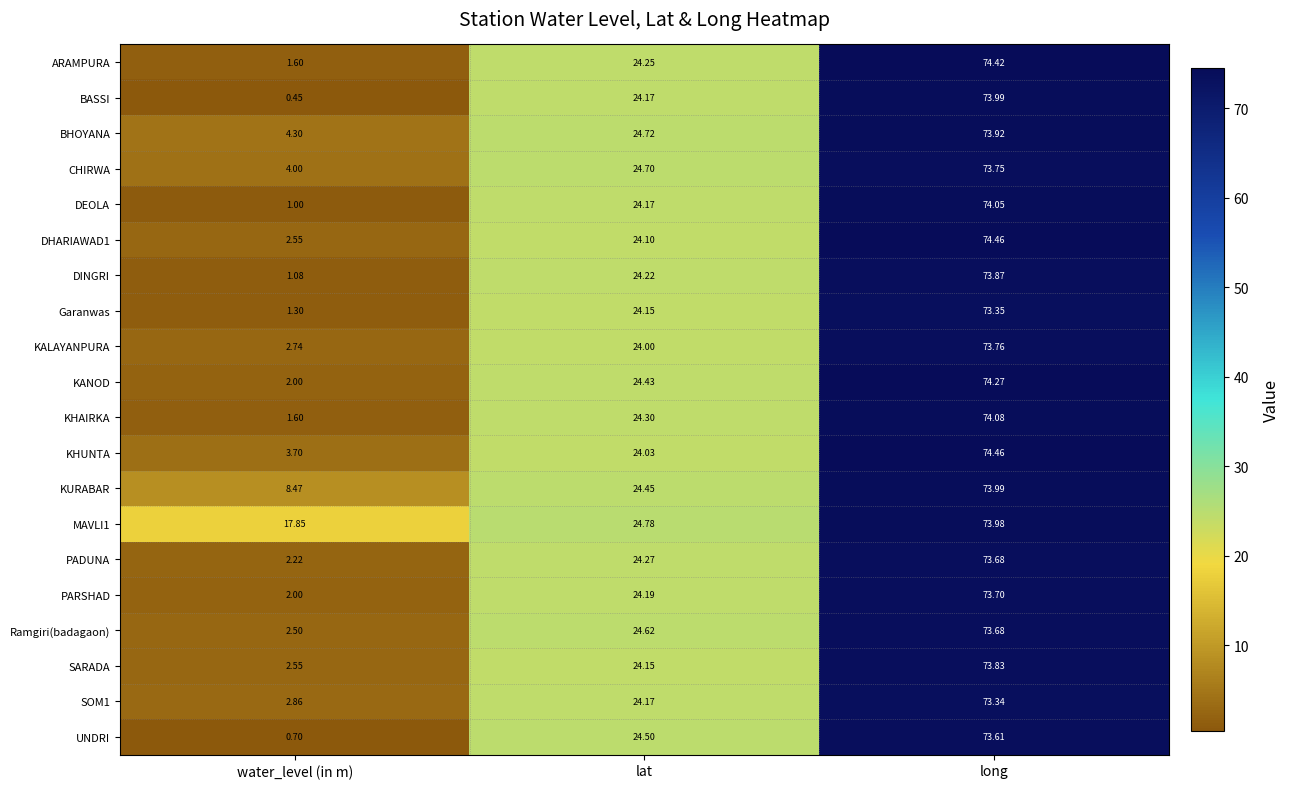

Which series changed the most between water_level (in m) and long?

BASSI